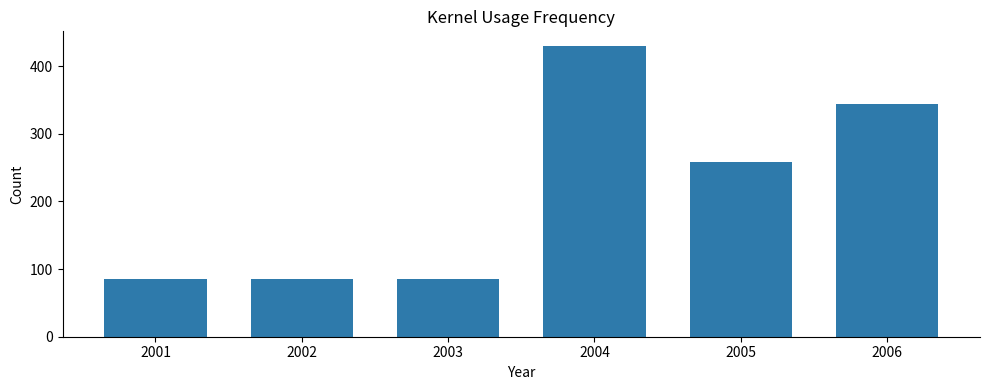

How many data points are less than 258?

3